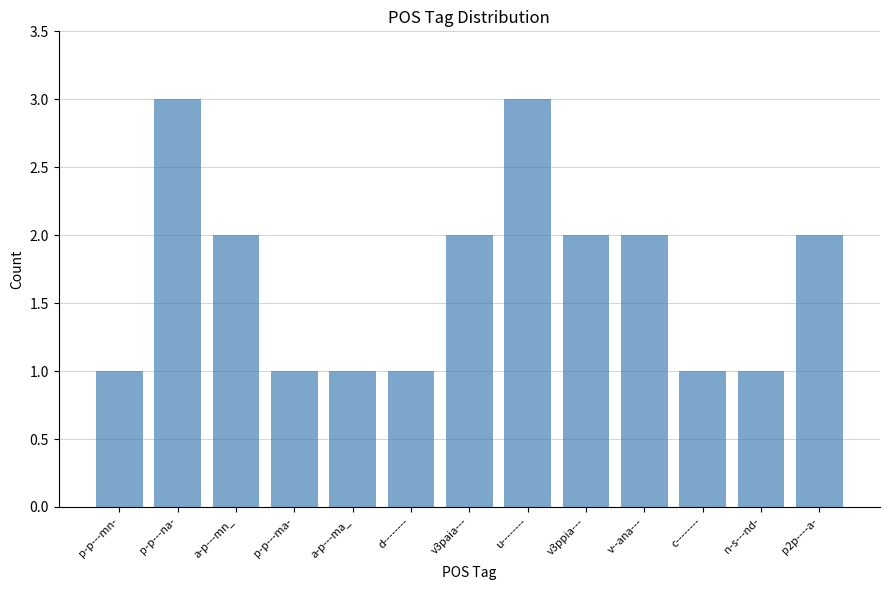

How many distinct data groups are displayed?

1